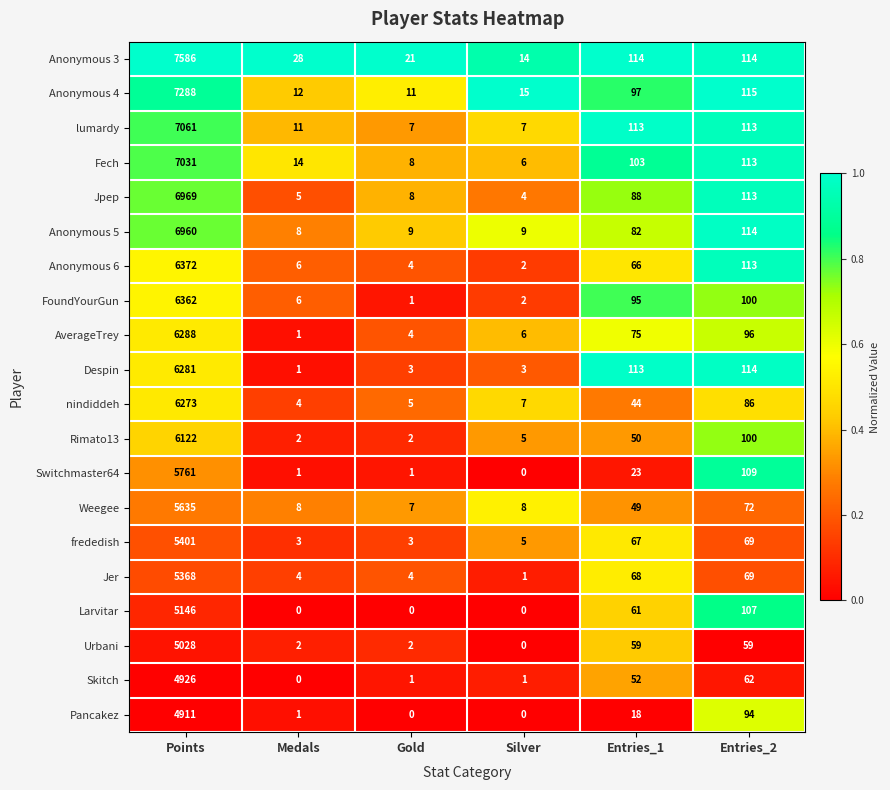

True or false: Anonymous 3 has a value of 21 at Gold.

True